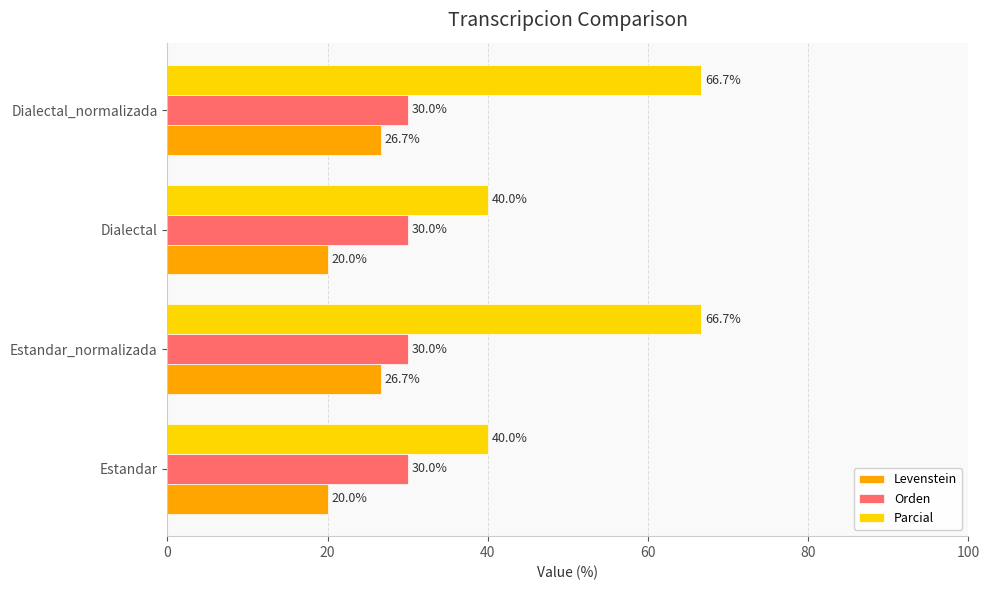

Which series has the largest total across all categories?

Parcial